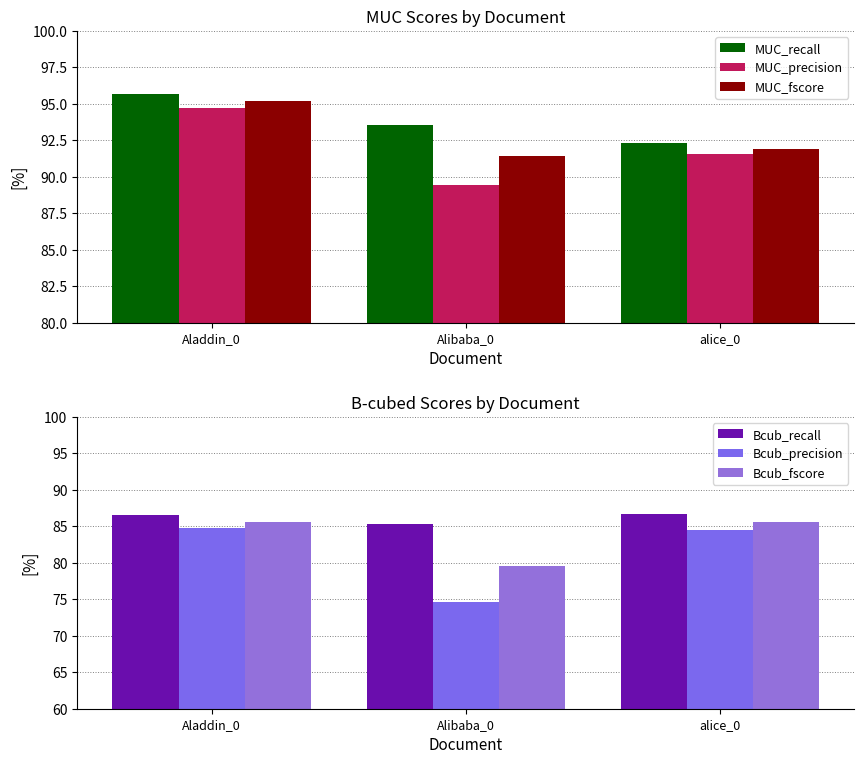

What is the average value of the MUC_fscore series?

92.9